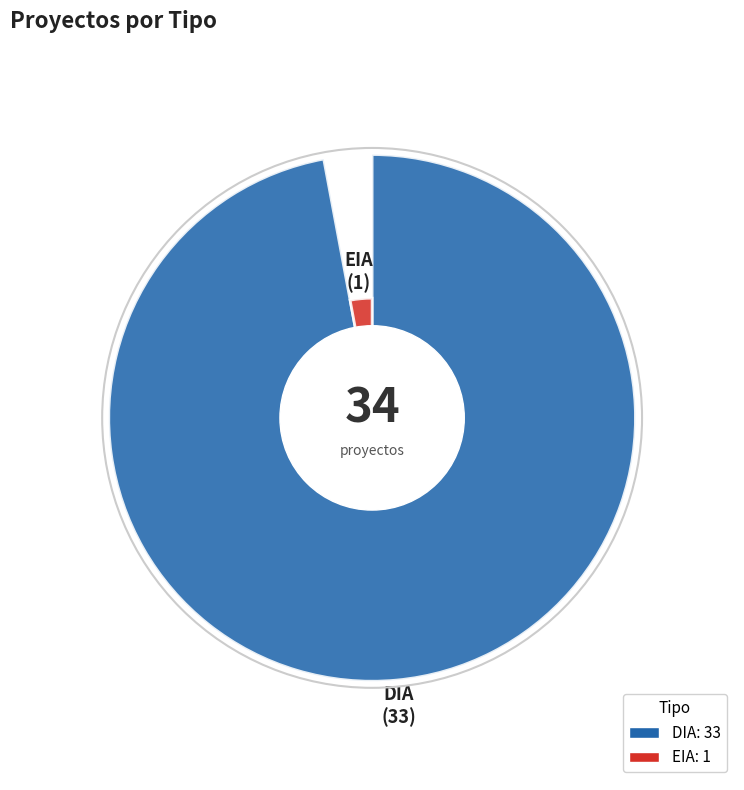

Rank the categories by value from highest to lowest.

DIA, EIA